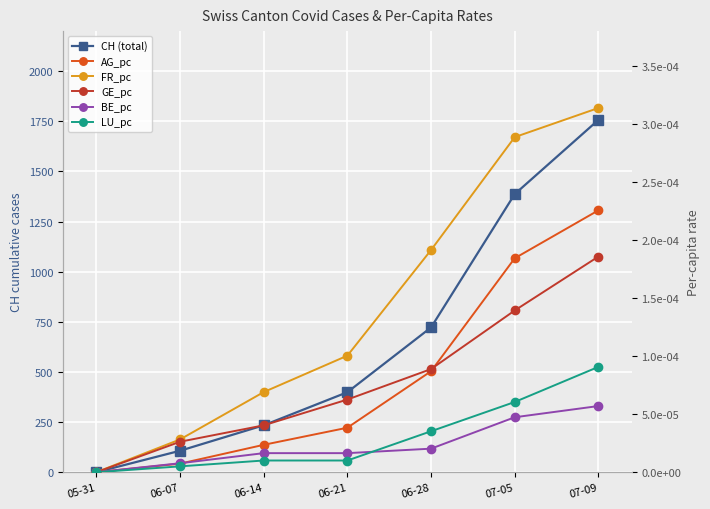

Is it true that BE_pc equals 0.0 at 06-07?

True